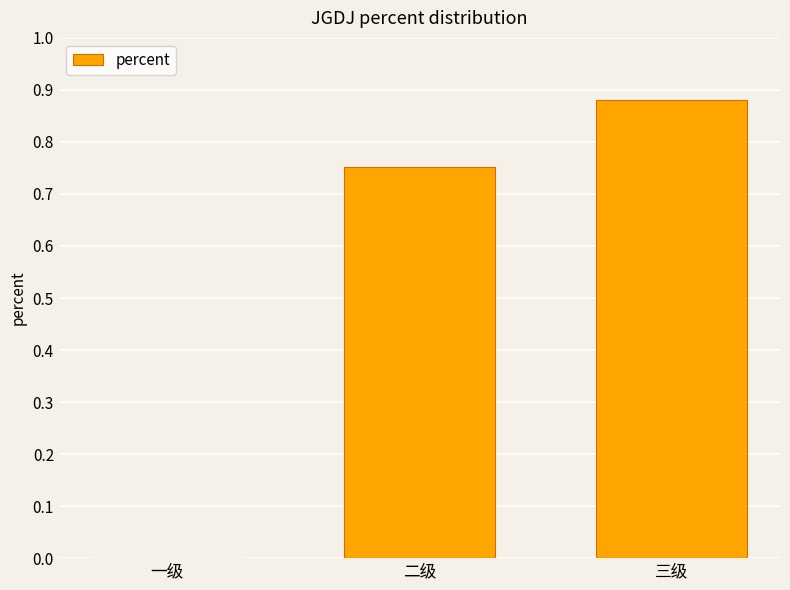

What is the change in value from 一级 to 三级?

+0.9